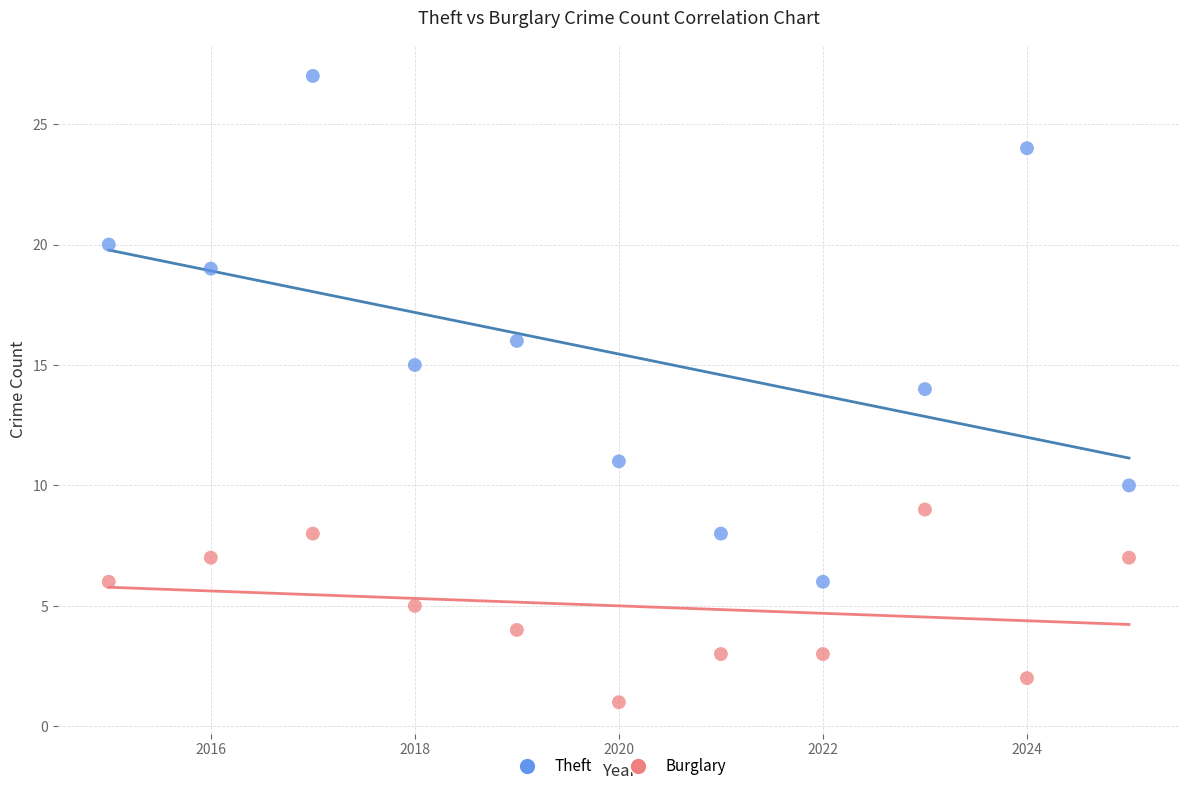

Across all data points, what is the range of X values (max minus min)?

10